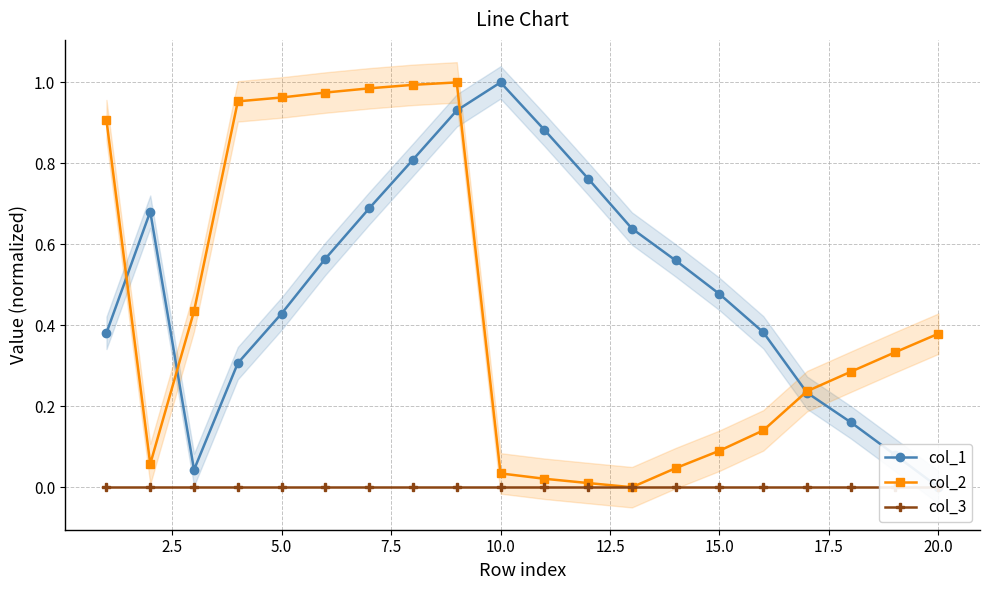

True or false: col_2 has more than 0 interior local peaks.

True